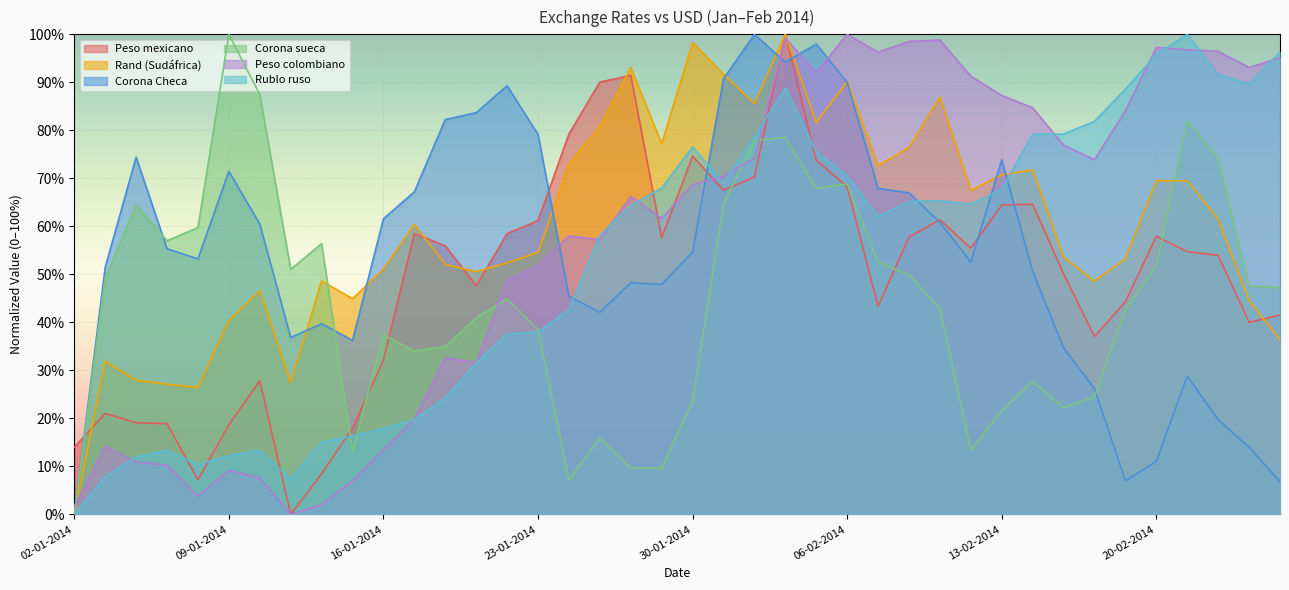

Reading left to right, what are all the values shown in this chart?

Peso mexicano: 02-01-2014=14.0	03-01-2014=21.0	06-01-2014=19.1	07-01-2014=18.9	08-01-2014=7.2	09-01-2014=18.6	10-01-2014=27.8	13-01-2014=0.0	14-01-2014=8.5	15-01-2014=18.0	16-01-2014=32.2	17-01-2014=58.5	20-01-2014=56.0	21-01-2014=47.6	22-01-2014=58.5	23-01-2014=61.2	24-01-2014=79.2	27-01-2014=90.1	28-01-2014=91.4	29-01-2014=57.6	30-01-2014=74.6	31-01-2014=67.6	03-02-2014=70.3	04-02-2014=100.0	05-02-2014=73.8	06-02-2014=68.2	07-02-2014=43.3	10-02-2014=57.8	11-02-2014=61.4	12-02-2014=55.5	13-02-2014=64.5	14-02-2014=64.6	17-02-2014=50.1	18-02-2014=37.1	19-02-2014=44.3	20-02-2014=57.9	21-02-2014=54.7	24-02-2014=54.0	25-02-2014=40.0	26-02-2014=41.5
Rand (Sudáfrica): 02-01-2014=0.0	03-01-2014=31.9	06-01-2014=28.0	07-01-2014=27.1	08-01-2014=26.4	09-01-2014=40.4	10-01-2014=46.5	13-01-2014=27.5	14-01-2014=48.6	15-01-2014=44.9	16-01-2014=51.1	17-01-2014=60.4	20-01-2014=52.1	21-01-2014=50.6	22-01-2014=52.4	23-01-2014=54.6	24-01-2014=72.9	27-01-2014=80.9	28-01-2014=93.0	29-01-2014=77.2	30-01-2014=98.3	31-01-2014=91.7	03-02-2014=85.6	04-02-2014=100.0	05-02-2014=81.6	06-02-2014=90.2	07-02-2014=72.6	10-02-2014=76.4	11-02-2014=86.9	12-02-2014=67.5	13-02-2014=70.7	14-02-2014=71.8	17-02-2014=53.7	18-02-2014=48.6	19-02-2014=53.3	20-02-2014=69.5	21-02-2014=69.5	24-02-2014=61.5	25-02-2014=44.6	26-02-2014=36.4
Corona Checa: 02-01-2014=0.0	03-01-2014=51.5	06-01-2014=74.4	07-01-2014=55.3	08-01-2014=53.2	09-01-2014=71.5	10-01-2014=60.5	13-01-2014=36.9	14-01-2014=39.7	15-01-2014=36.3	16-01-2014=61.6	17-01-2014=67.2	20-01-2014=82.3	21-01-2014=83.7	22-01-2014=89.3	23-01-2014=79.2	24-01-2014=45.4	27-01-2014=42.1	28-01-2014=48.3	29-01-2014=47.9	30-01-2014=54.6	31-01-2014=90.7	03-02-2014=100.0	04-02-2014=94.2	05-02-2014=98.0	06-02-2014=90.0	07-02-2014=67.9	10-02-2014=67.0	11-02-2014=60.8	12-02-2014=52.6	13-02-2014=73.9	14-02-2014=50.6	17-02-2014=34.7	18-02-2014=26.2	19-02-2014=7.0	20-02-2014=11.0	21-02-2014=28.8	24-02-2014=19.7	25-02-2014=14.0	26-02-2014=6.8
Corona sueca: 02-01-2014=0.0	03-01-2014=49.2	06-01-2014=64.5	07-01-2014=57.0	08-01-2014=59.7	09-01-2014=100.0	10-01-2014=87.5	13-01-2014=51.0	14-01-2014=56.4	15-01-2014=13.1	16-01-2014=37.4	17-01-2014=34.0	20-01-2014=34.9	21-01-2014=41.0	22-01-2014=44.9	23-01-2014=38.6	24-01-2014=7.2	27-01-2014=15.9	28-01-2014=9.7	29-01-2014=9.6	30-01-2014=23.6	31-01-2014=64.7	03-02-2014=77.9	04-02-2014=78.5	05-02-2014=67.9	06-02-2014=68.8	07-02-2014=52.6	10-02-2014=49.9	11-02-2014=42.9	12-02-2014=13.4	13-02-2014=21.6	14-02-2014=27.7	17-02-2014=22.2	18-02-2014=24.6	19-02-2014=42.6	20-02-2014=51.7	21-02-2014=81.9	24-02-2014=74.1	25-02-2014=47.6	26-02-2014=47.2
Peso colombiano: 02-01-2014=1.6	03-01-2014=14.2	06-01-2014=10.9	07-01-2014=10.3	08-01-2014=3.8	09-01-2014=9.2	10-01-2014=7.6	13-01-2014=0.0	14-01-2014=2.0	15-01-2014=7.0	16-01-2014=13.5	17-01-2014=19.7	20-01-2014=32.7	21-01-2014=31.6	22-01-2014=48.6	23-01-2014=51.8	24-01-2014=58.0	27-01-2014=57.2	28-01-2014=66.2	29-01-2014=61.7	30-01-2014=68.7	31-01-2014=70.5	03-02-2014=74.3	04-02-2014=99.2	05-02-2014=92.0	06-02-2014=100.0	07-02-2014=96.3	10-02-2014=98.5	11-02-2014=98.8	12-02-2014=91.3	13-02-2014=87.3	14-02-2014=84.7	17-02-2014=76.9	18-02-2014=73.9	19-02-2014=84.1	20-02-2014=97.3	21-02-2014=96.8	24-02-2014=96.5	25-02-2014=93.1	26-02-2014=95.1
Rublo ruso: 02-01-2014=0.0	03-01-2014=7.9	06-01-2014=12.0	07-01-2014=13.3	08-01-2014=10.4	09-01-2014=12.2	10-01-2014=13.4	13-01-2014=7.3	14-01-2014=15.1	15-01-2014=16.3	16-01-2014=17.9	17-01-2014=19.7	20-01-2014=24.3	21-01-2014=31.6	22-01-2014=37.6	23-01-2014=38.0	24-01-2014=42.7	27-01-2014=58.1	28-01-2014=64.4	29-01-2014=68.0	30-01-2014=76.5	31-01-2014=69.0	03-02-2014=78.7	04-02-2014=88.8	05-02-2014=75.5	06-02-2014=70.5	07-02-2014=62.0	10-02-2014=65.2	11-02-2014=65.3	12-02-2014=64.6	13-02-2014=67.7	14-02-2014=79.2	17-02-2014=79.2	18-02-2014=81.9	19-02-2014=88.5	20-02-2014=95.8	21-02-2014=100.0	24-02-2014=91.6	25-02-2014=89.6	26-02-2014=96.3